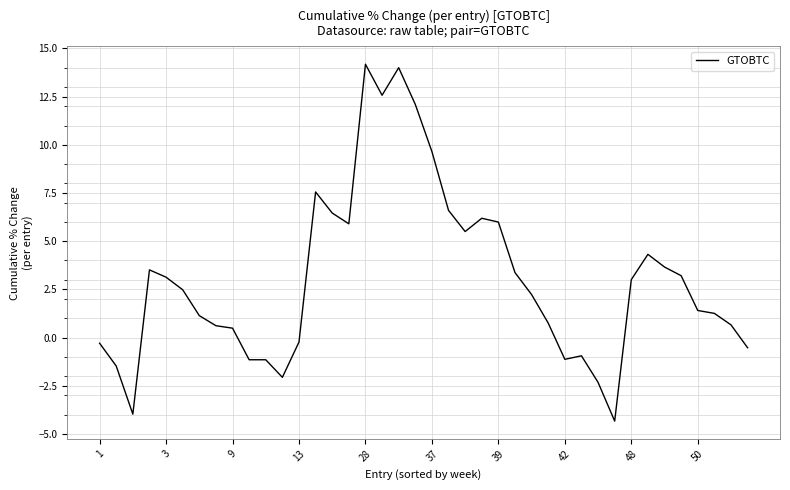

What is the difference between the maximum and minimum values?

18.5